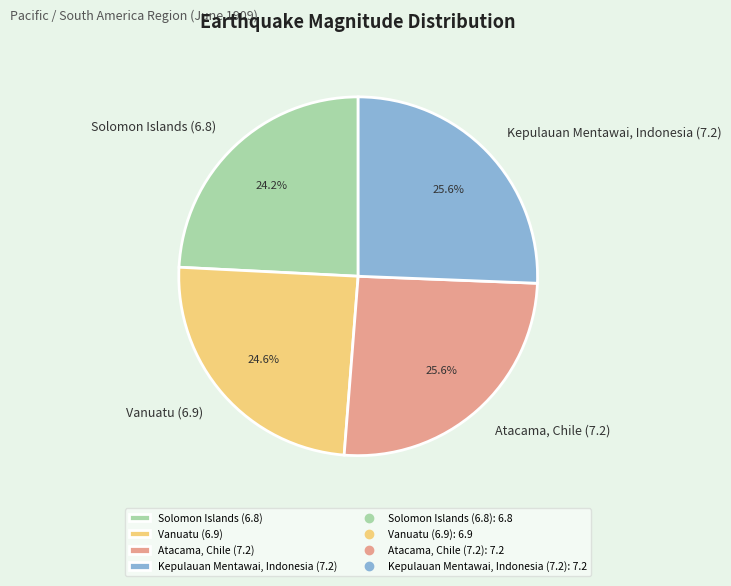

True or false: Solomon Islands (6.8) accounts for 12% of the total.

False